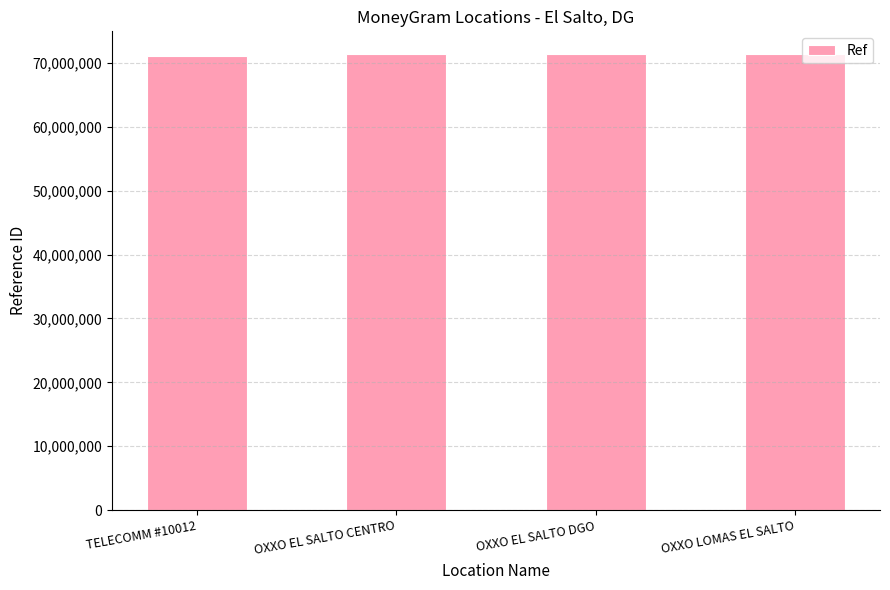

The value at OXXO LOMAS EL SALTO is 16260582. True or false?

False